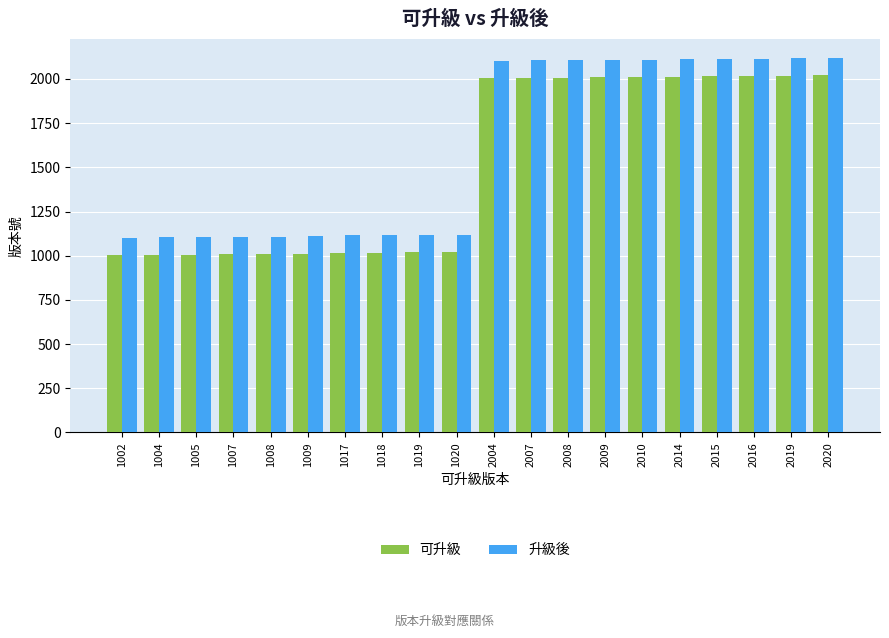

Is the value of 可升級 at 2008 greater than the value of 升級後 at 2015?

No